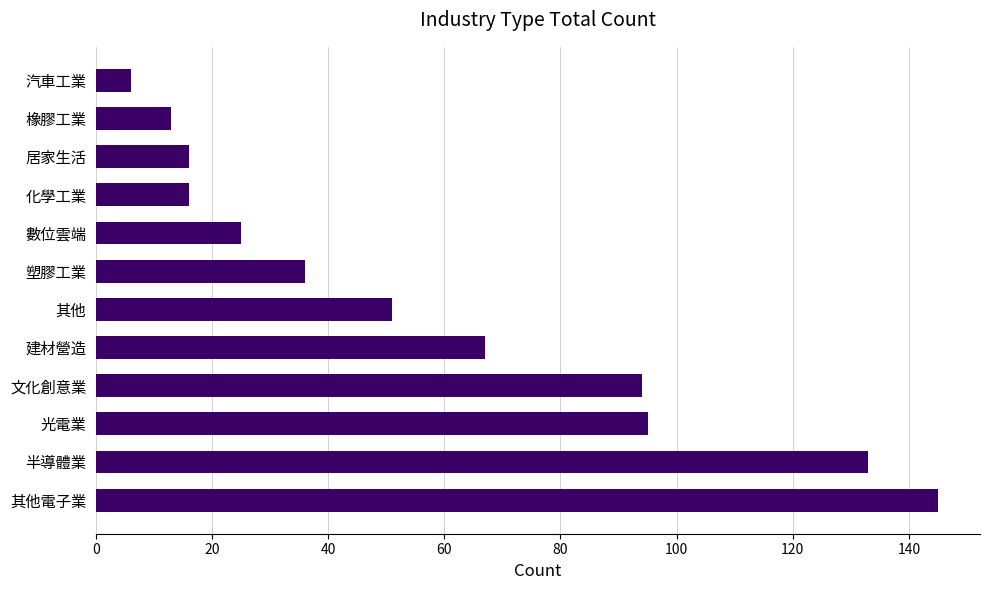

What is the sum of all values?

697